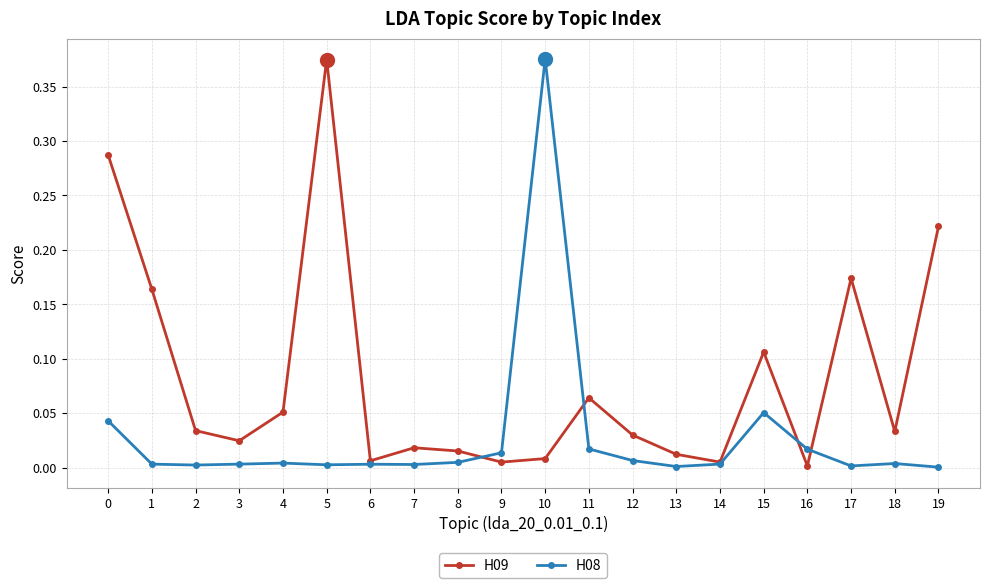

List the series in order of their overall mean, lowest first.

H08, H09